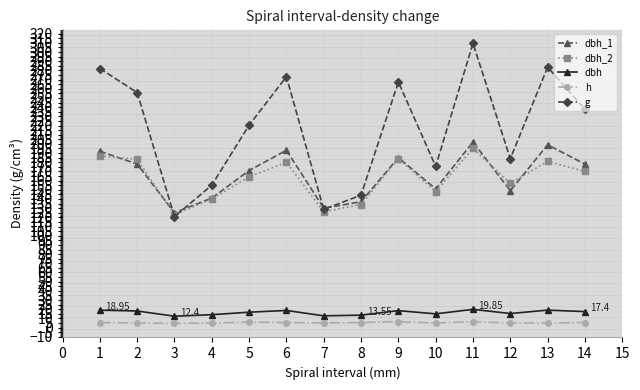

What is the minimum value for g?

120.8